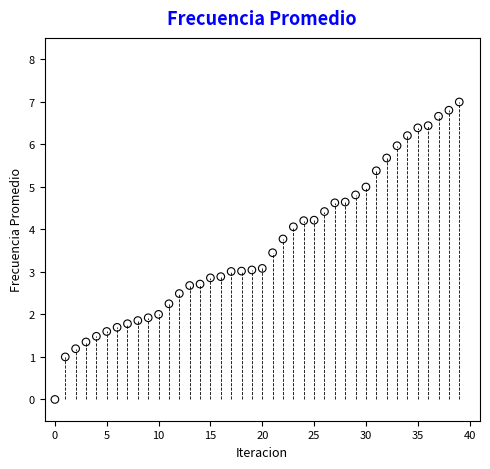

What is the range of Y values (max minus min)?

7.0